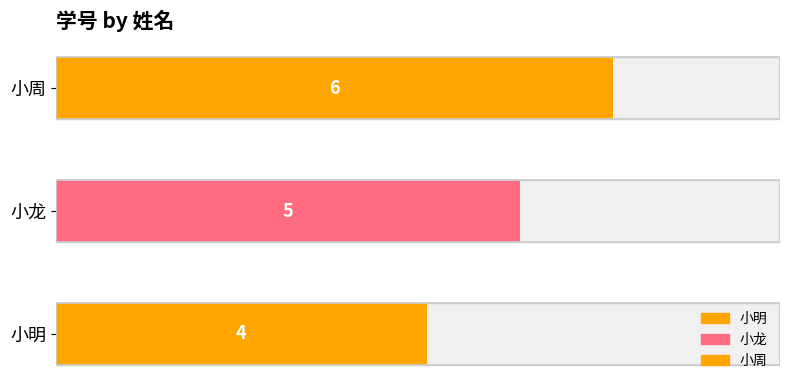

What is the difference between the second highest and minimum values?

1